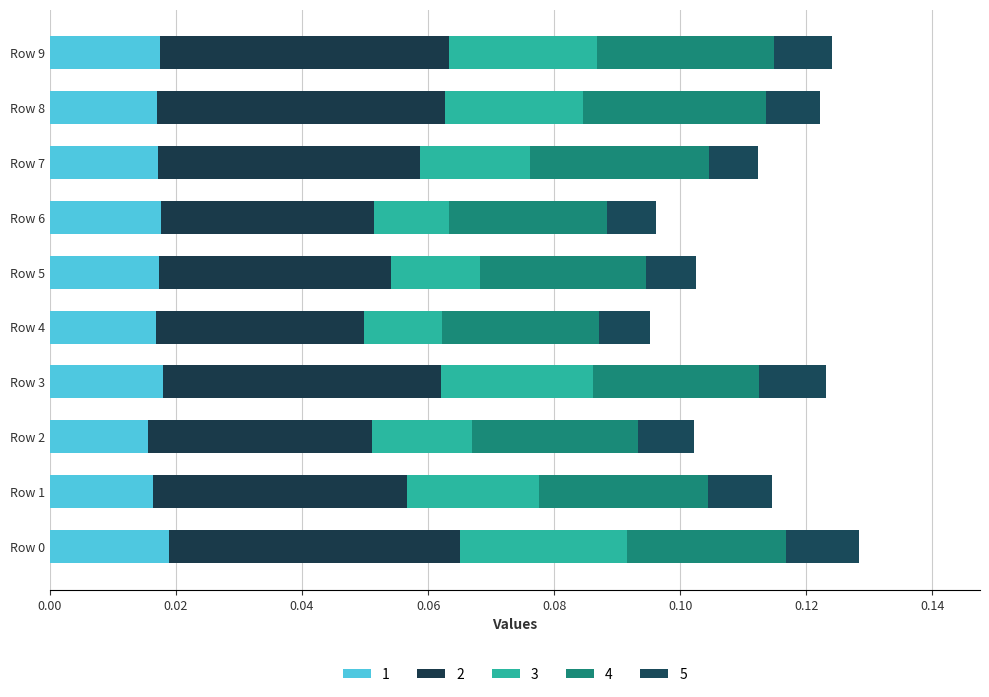

Count the number of data series in this chart.

5